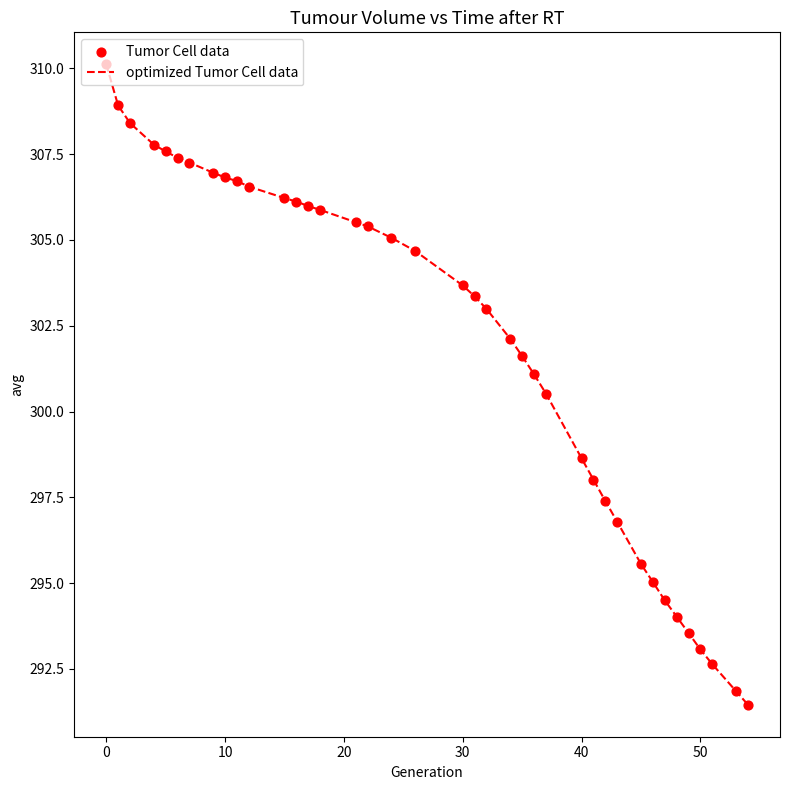

What is the smallest value displayed?

291.5